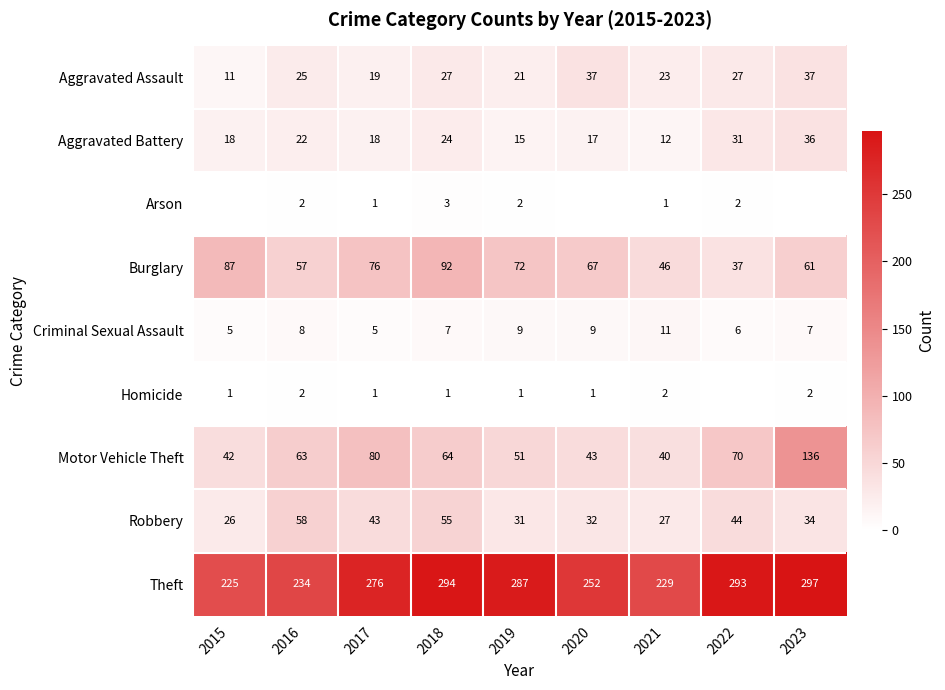

Read the Theft value at 2015.

225